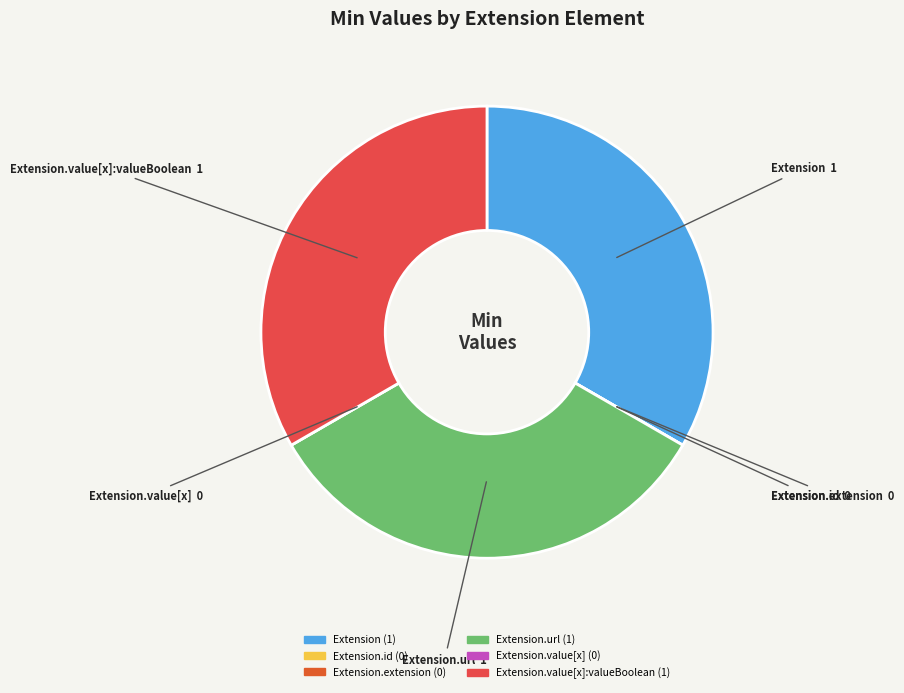

How many slices are in this pie chart?

6